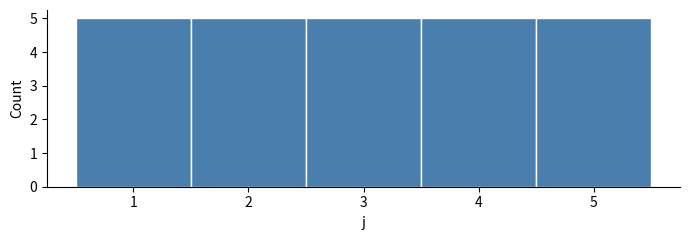

Reading left to right, list every bar in this chart as the range it spans on the x-axis followed by its height. The values are not printed on the chart, so give them approximately, as read against the axis.

0.5 to 1.5: 5
1.5 to 2.5: 5
2.5 to 3.5: 5
3.5 to 4.5: 5
4.5 to 5.5: 5